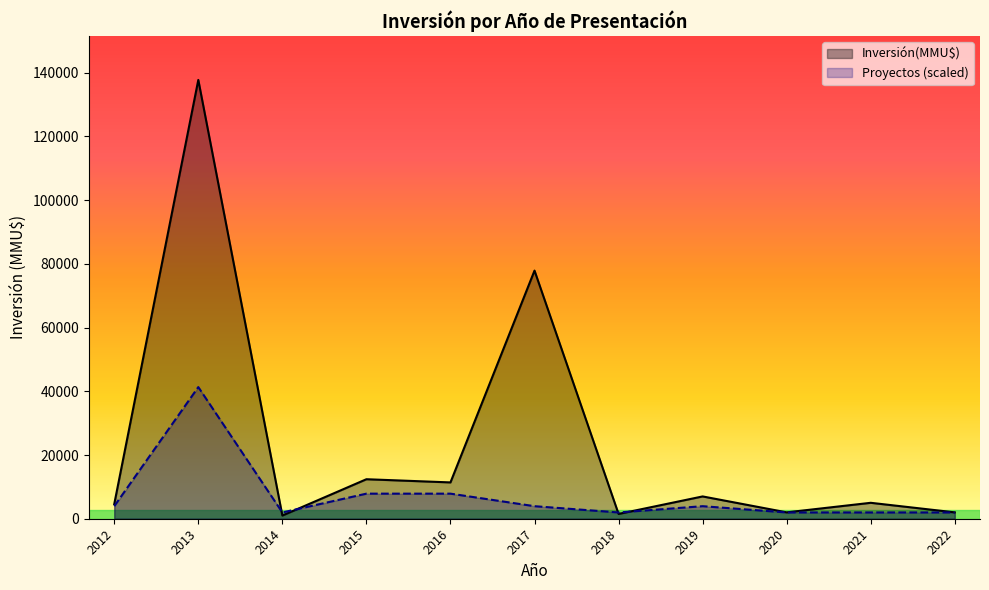

What is the difference between the highest and lowest values at 2017?

73947.6